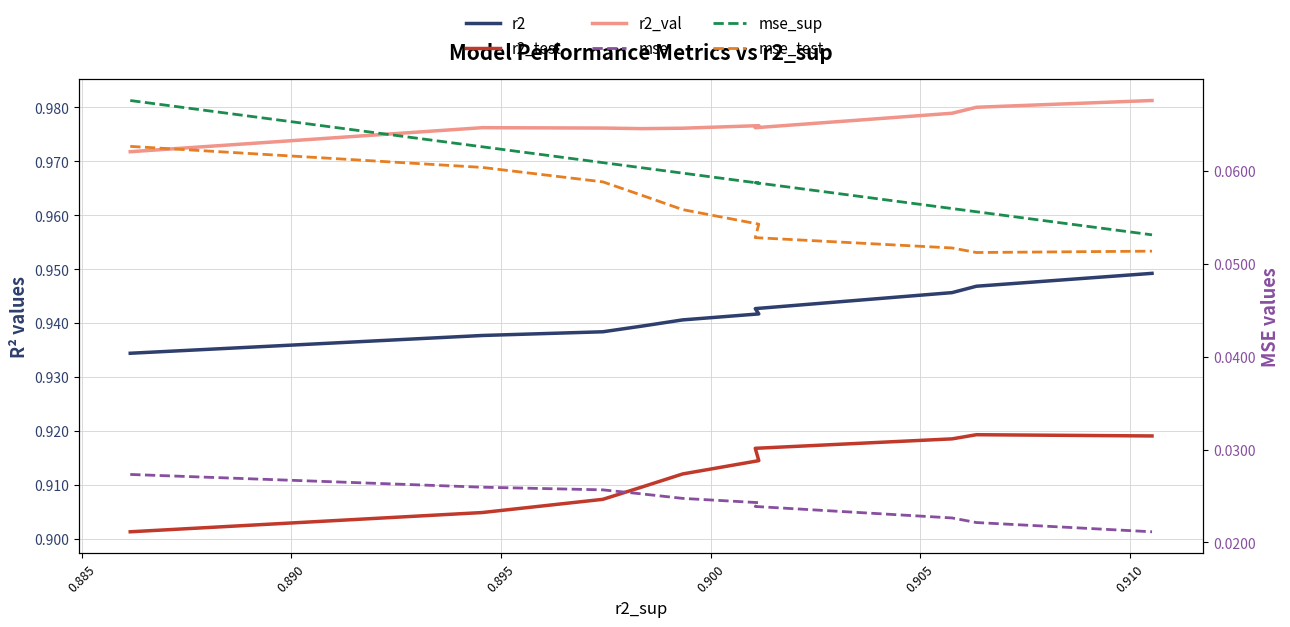

True or false: r2_val has more than 1 interior local peaks.

True